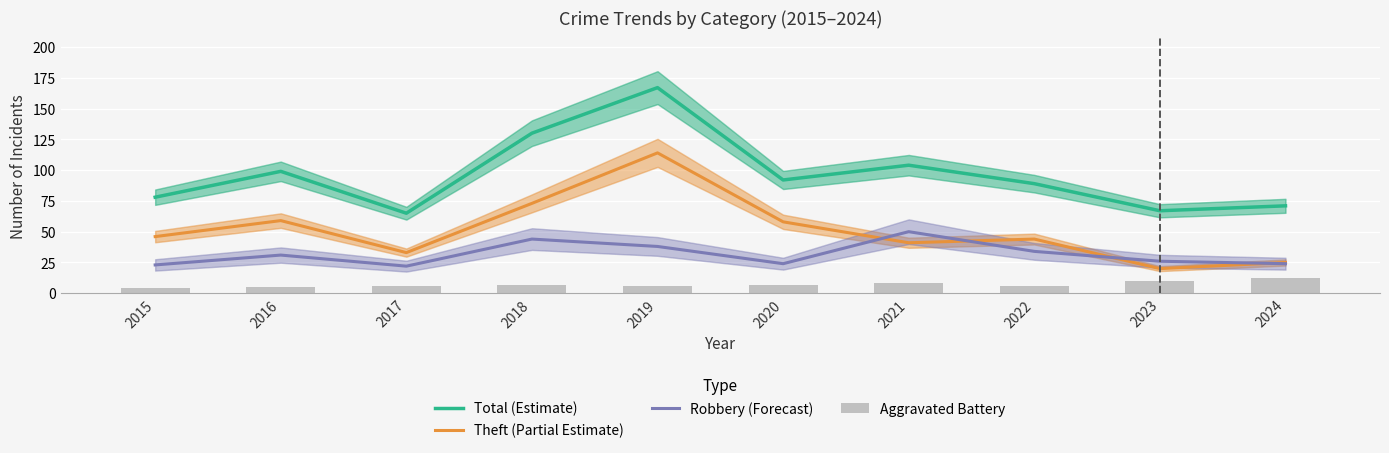

What are all the series names shown in the legend?

Total (Estimate), Theft (Partial Estimate), Robbery (Forecast), Aggravated Battery